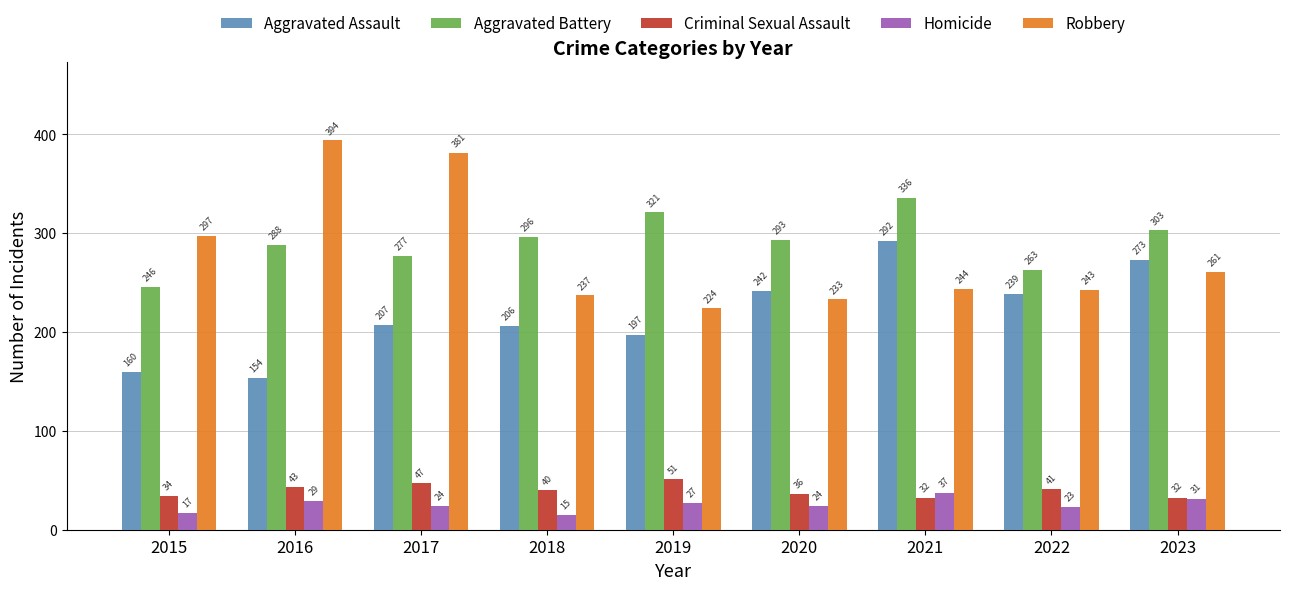

Are the bars grouped side by side (vs. stacked)?

Yes